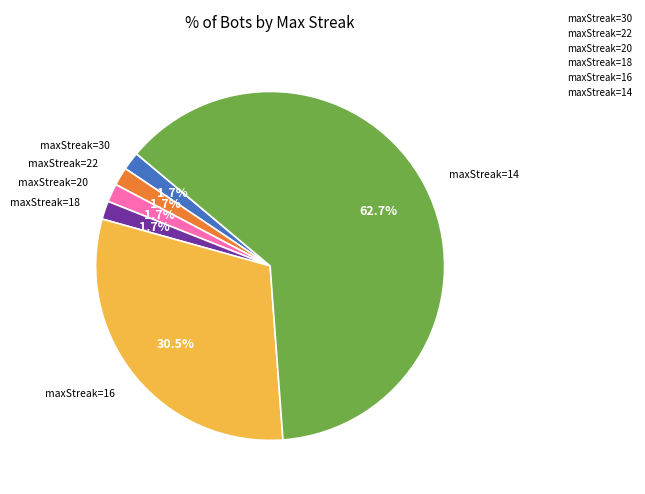

Which has a higher value, maxStreak=20 or maxStreak=14?

maxStreak=14